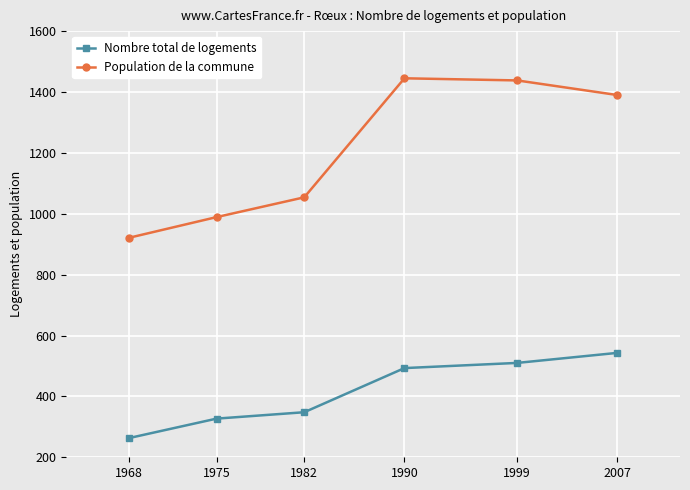

What is the approximate value of Population de la commune at 1990?

1445